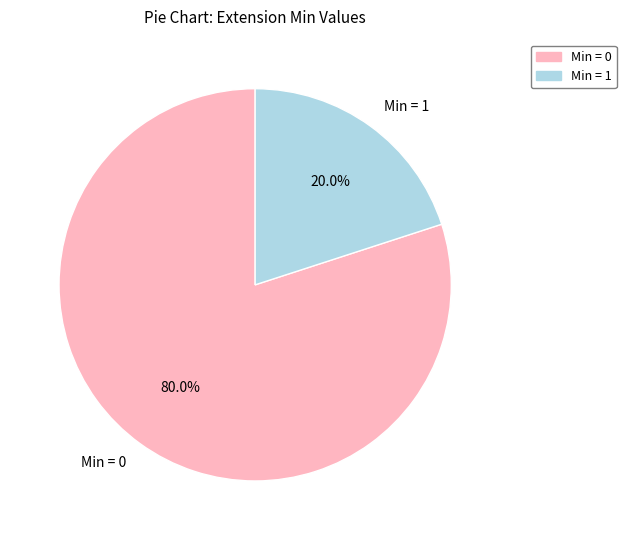

To the nearest percent, what is the difference between the largest and smallest slice percentages?

60%